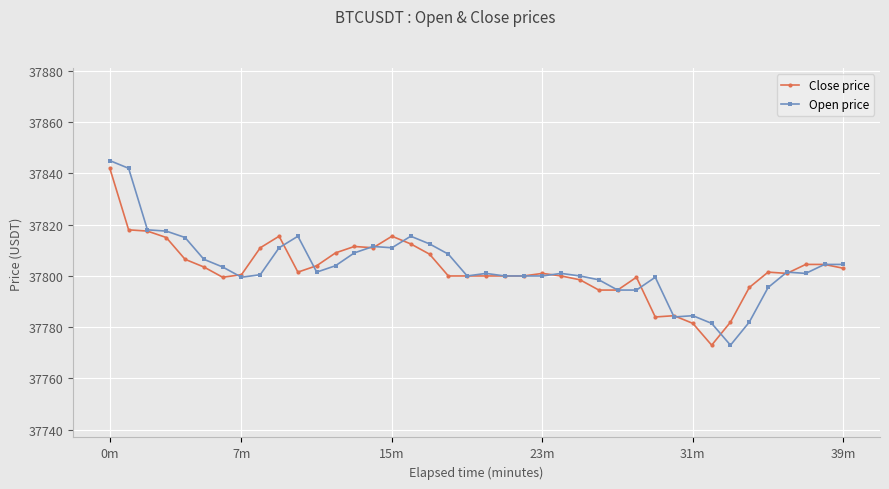

True or false: Close price has more than 1 points higher than both neighbors.

True